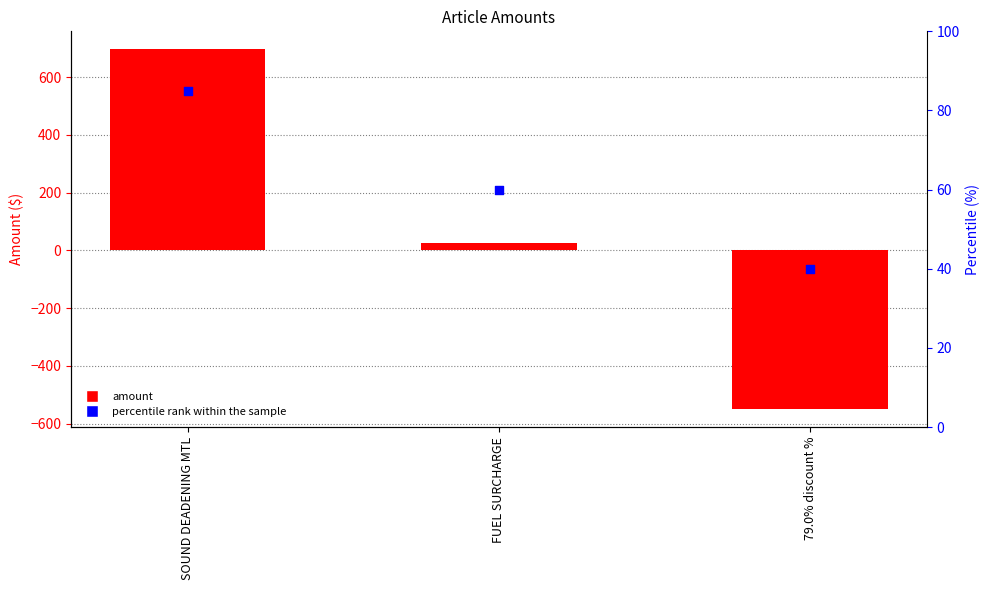

Is the value of Amount at FUEL SURCHARGE greater than the value of percentile rank within the sample at FUEL SURCHARGE?

No